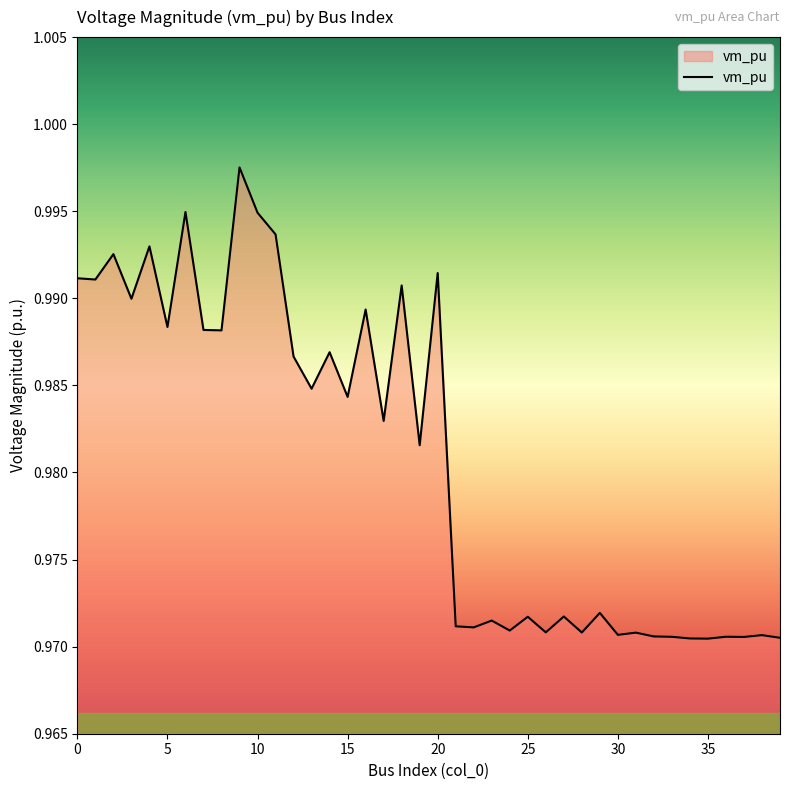

How many lines are shown in the chart?

1